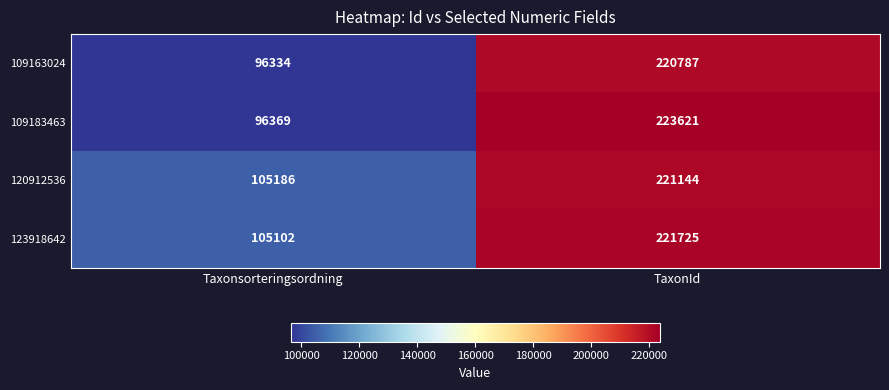

What value does the 109163024 series have at TaxonId, to the nearest 100?

220800